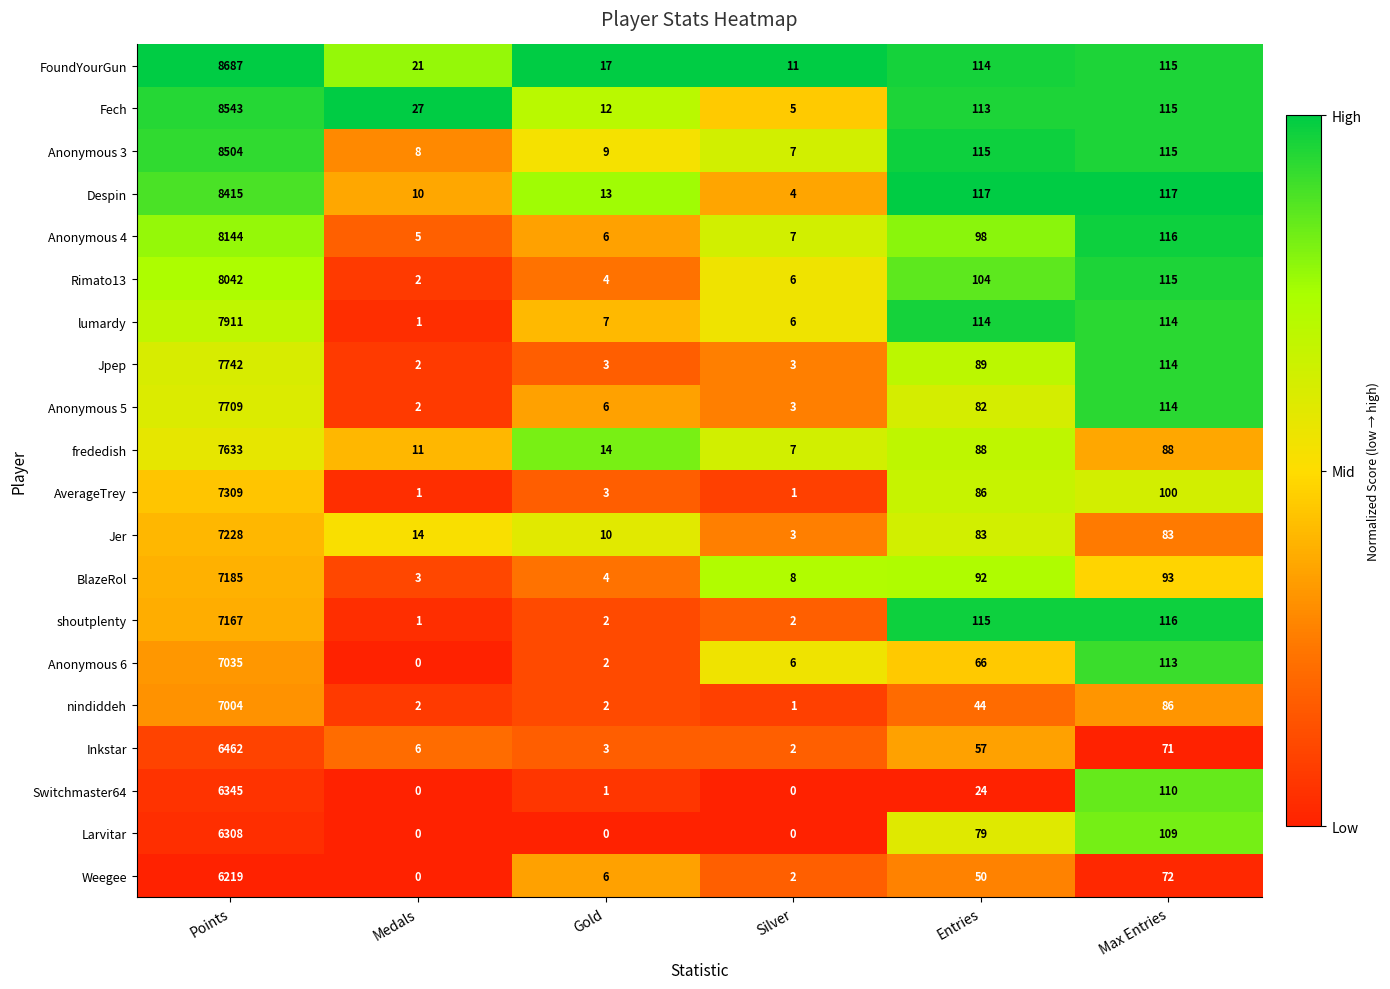

List the series in order of their peak value, highest first.

FoundYourGun, Fech, Anonymous 3, Despin, Anonymous 4, Rimato13, lumardy, Jpep, Anonymous 5, frededish, AverageTrey, Jer, BlazeRol, shoutplenty, Anonymous 6, nindiddeh, Inkstar, Switchmaster64, Larvitar, Weegee